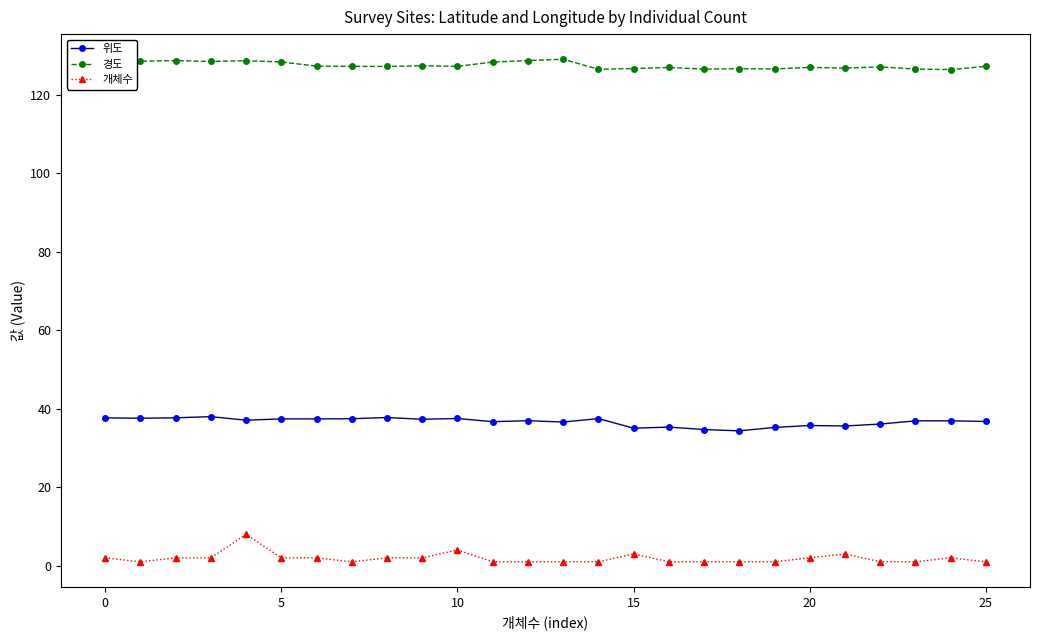

At how many categories does at least one series exceed 55?

26